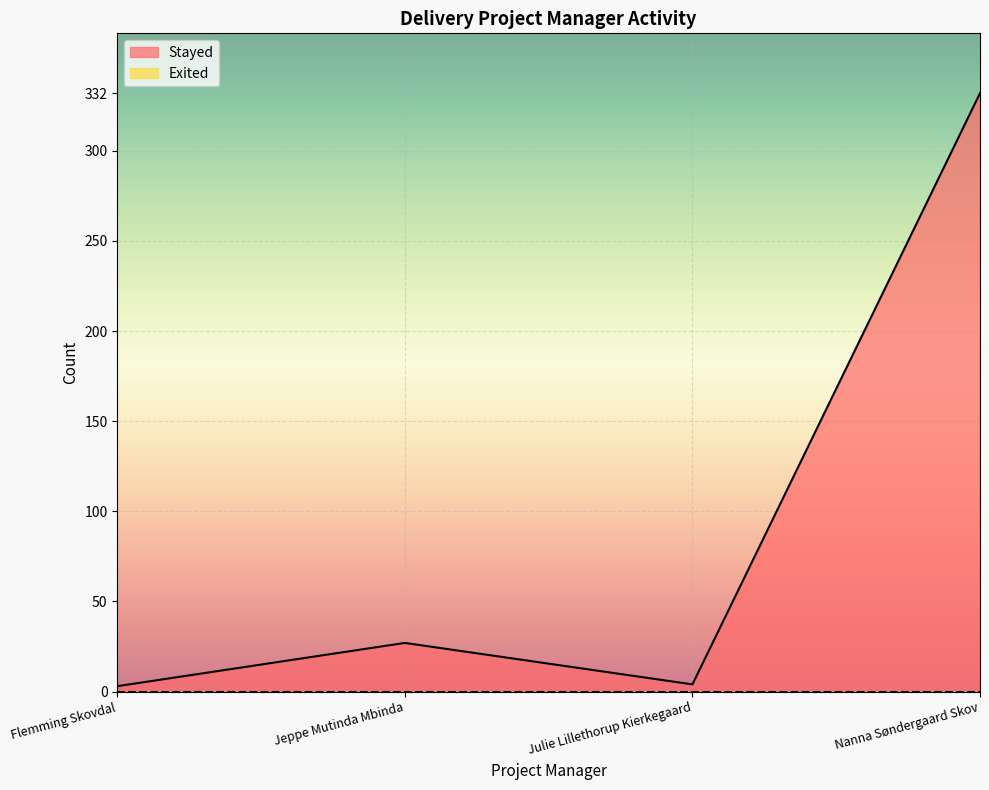

Which has a higher value, Jeppe Mutinda Mbinda or Nanna Søndergaard Skov?

Nanna Søndergaard Skov